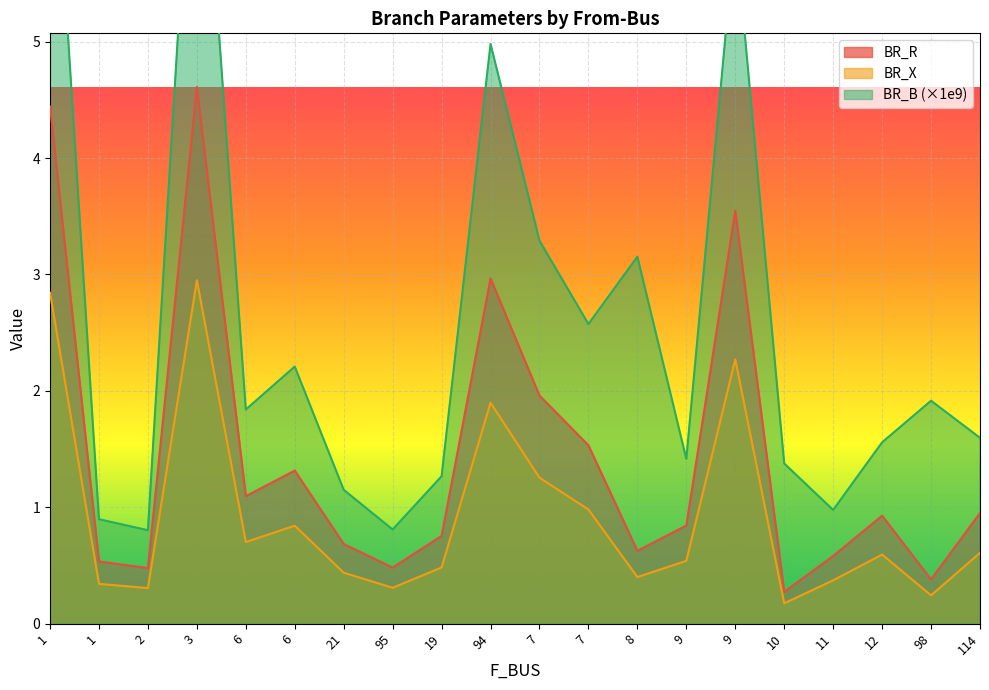

Which label corresponds to the largest value in the chart?

3